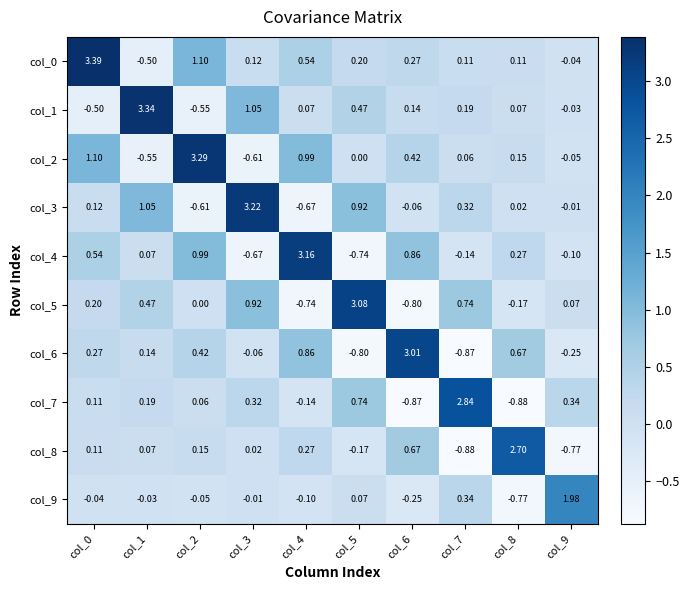

Is the value of col_3 at col_8 greater than the value of col_8 at col_9?

Yes